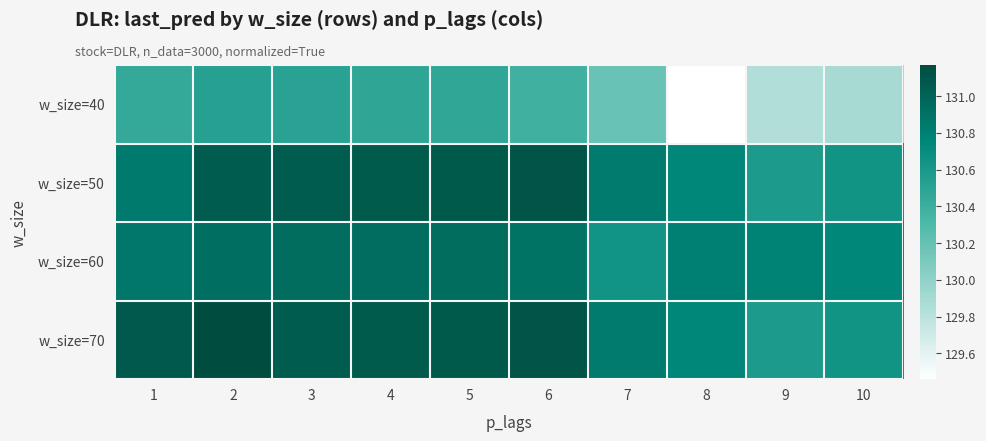

What is the minimum value shown in the chart?

129.5